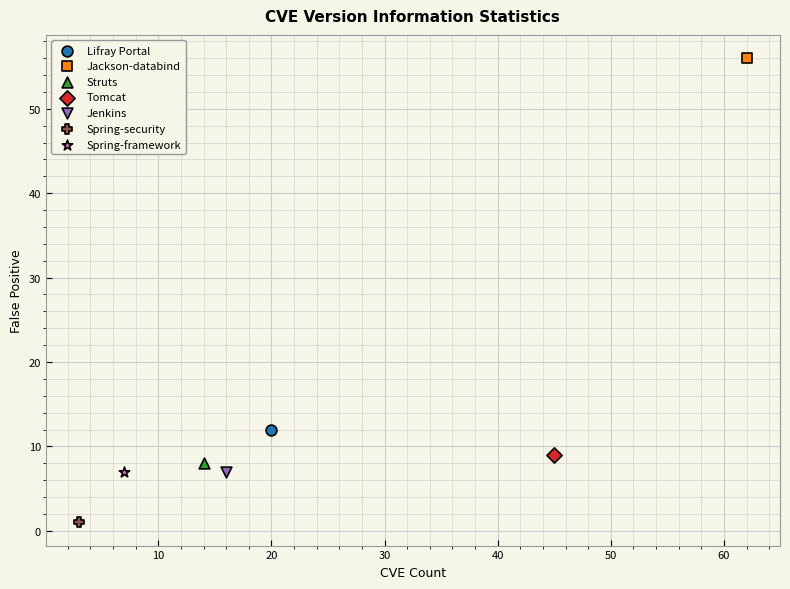

What are all the series names shown in the legend?

Lifray Portal, Jackson-databind, Struts, Tomcat, Jenkins, Spring-security, Spring-framework